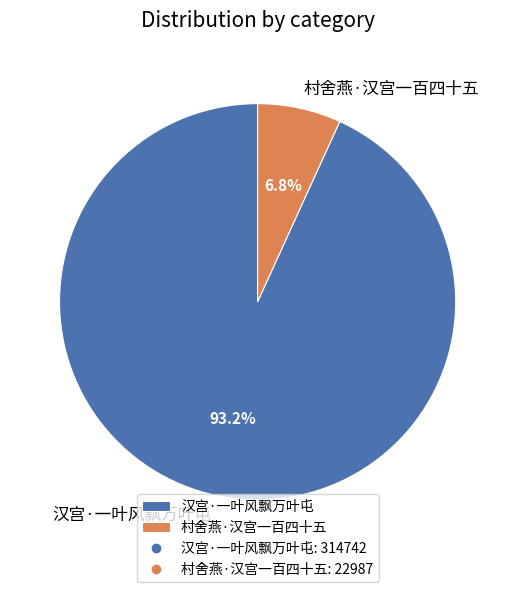

To the nearest percent, what is the difference between the 村舍燕·汉宫一百四十五 and 汉宫·一叶风飘万叶屯 slice percentages?

86%